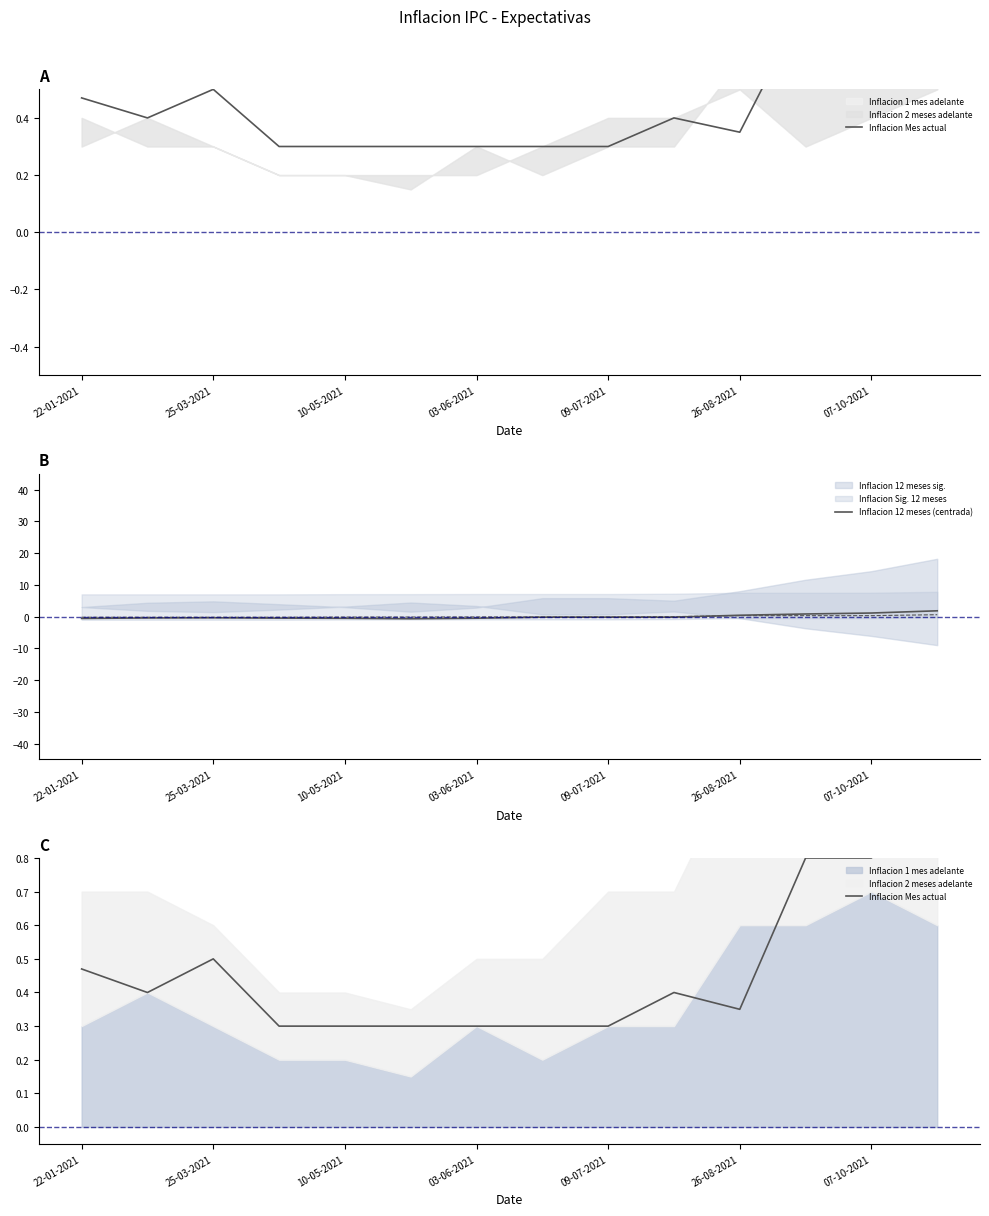

True or false: Inflacion 12 meses (centrada) has a value of -0.4 at 25-03-2021.

True